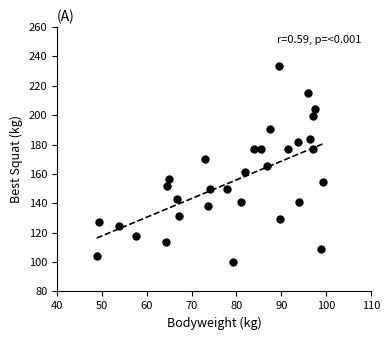

What is the range of Y values (max minus min)?

133.8